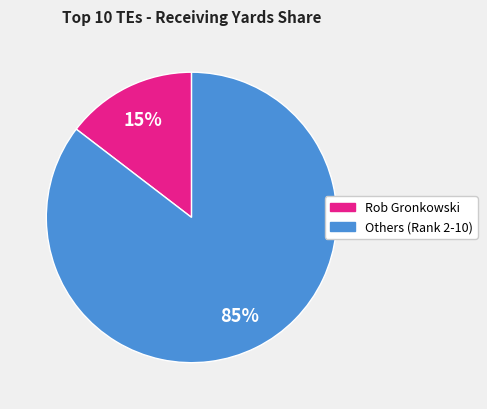

Is there a majority slice in this chart?

Yes